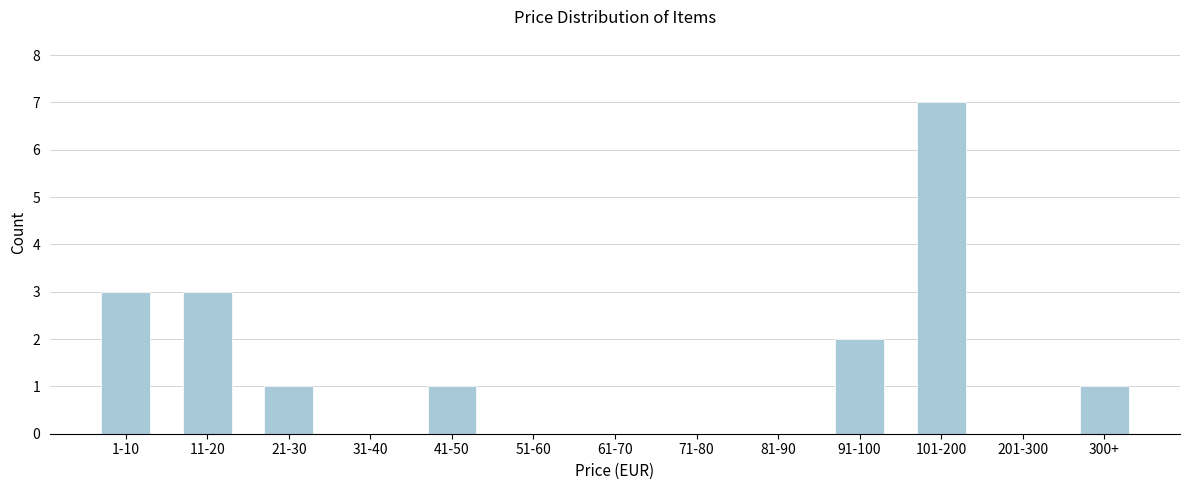

Reading left to right, list all the values displayed in this chart.

1-10=3	11-20=3	21-30=1	31-40=0	41-50=1	51-60=0	61-70=0	71-80=0	81-90=0	91-100=2	101-200=7	201-300=0	300+=1